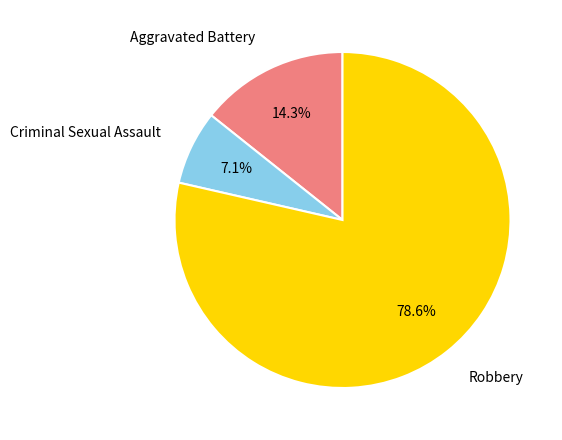

To the nearest percent, what is the average slice percentage?

33%